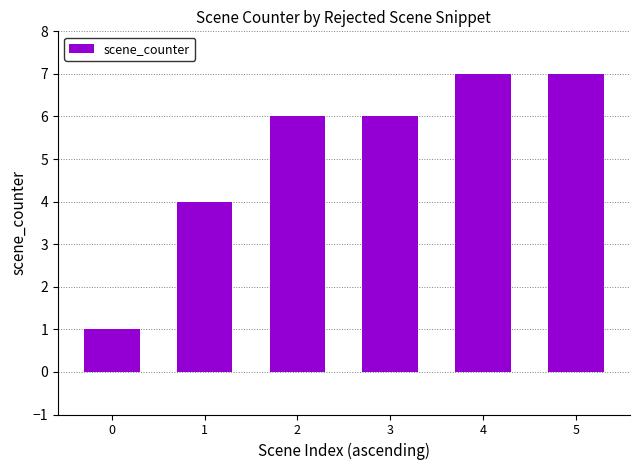

What is the difference between the maximum and second lowest values?

3